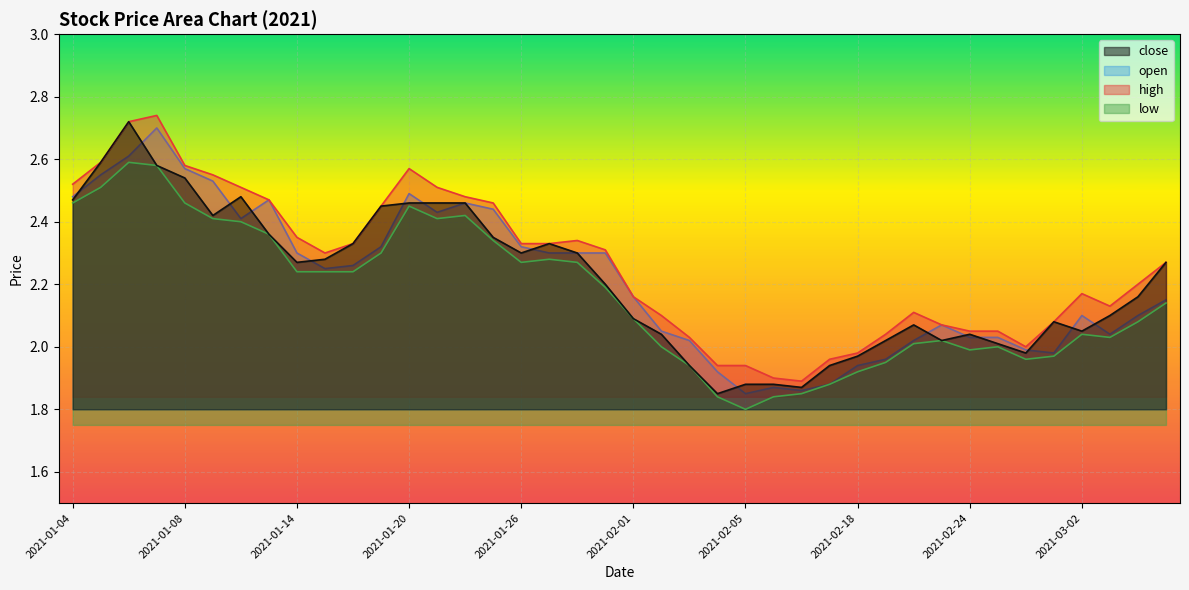

True or false: high has more than 0 points higher than both neighbors.

True